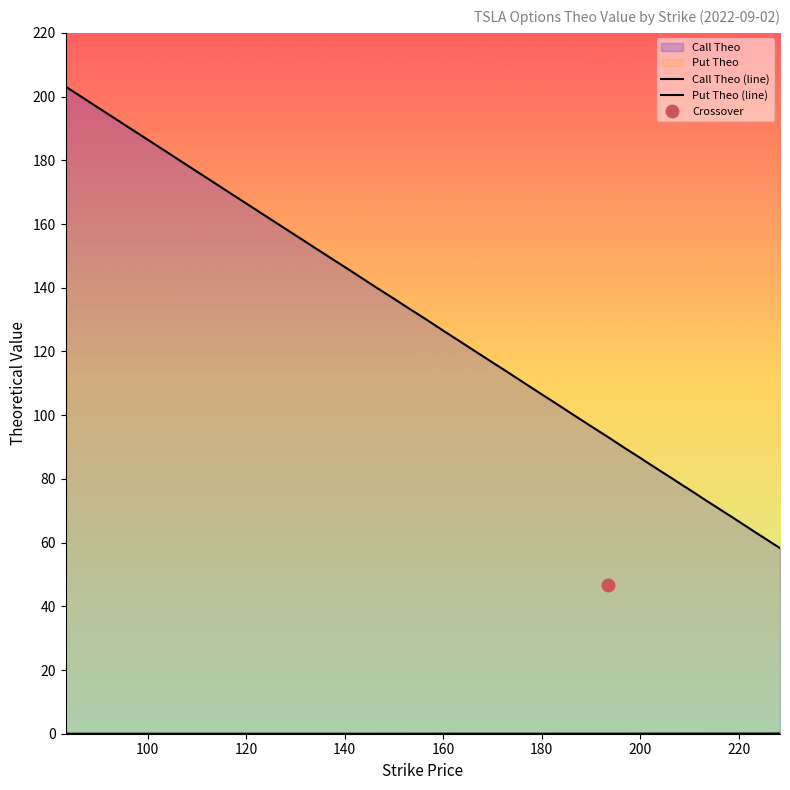

How many interior local peaks does the Put Theo (line) series have?

7